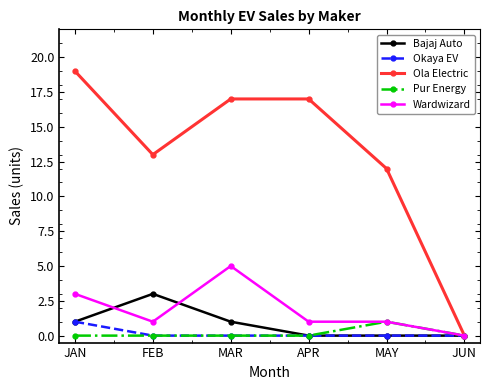

What position from the left is JUN?

6